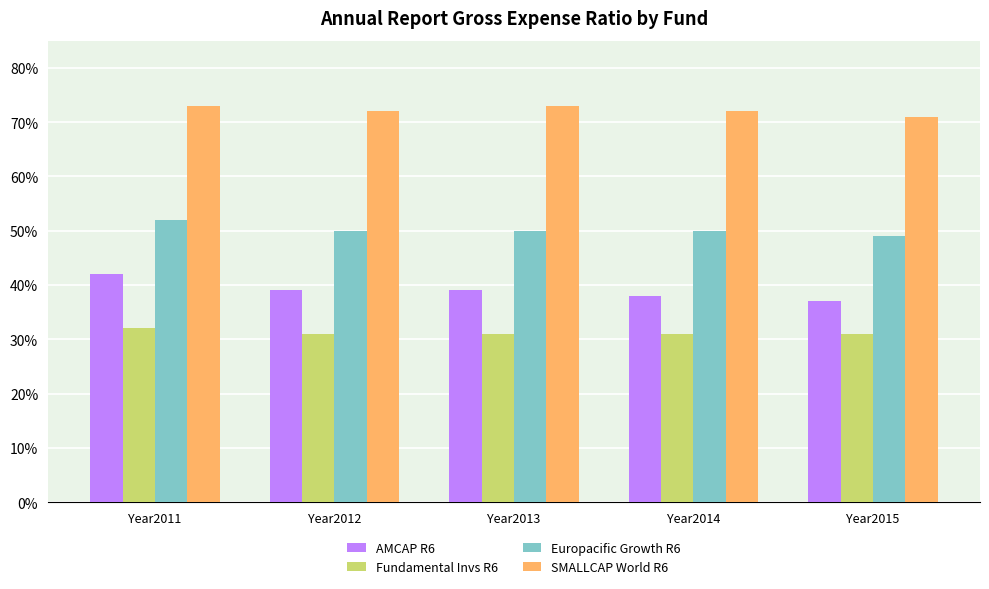

What are all the series names shown in the legend?

AMCAP R6, Fundamental Invs R6, Europacific Growth R6, SMALLCAP World R6